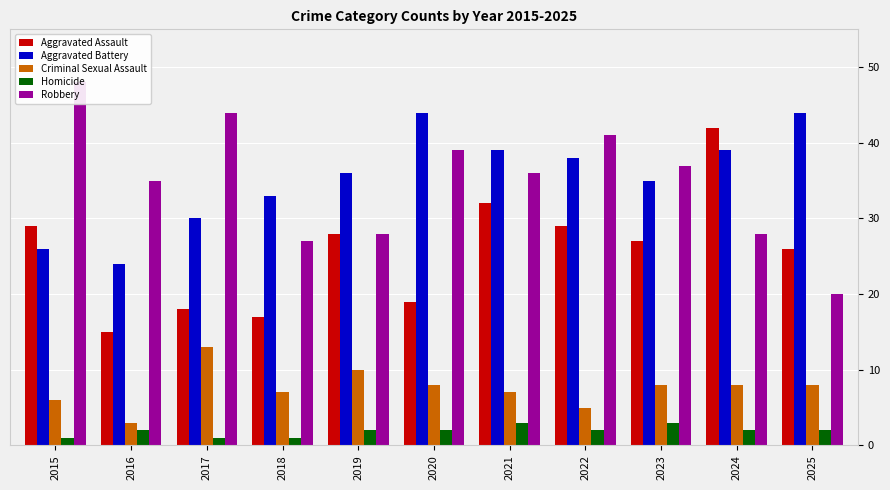

Between 2021 and 2024, which series saw the biggest shift?

Aggravated Assault